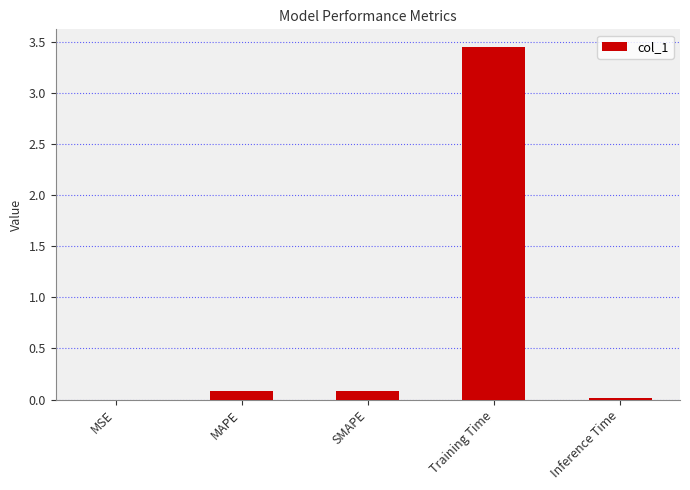

Is it true that the value at MAPE is 0.1?

True